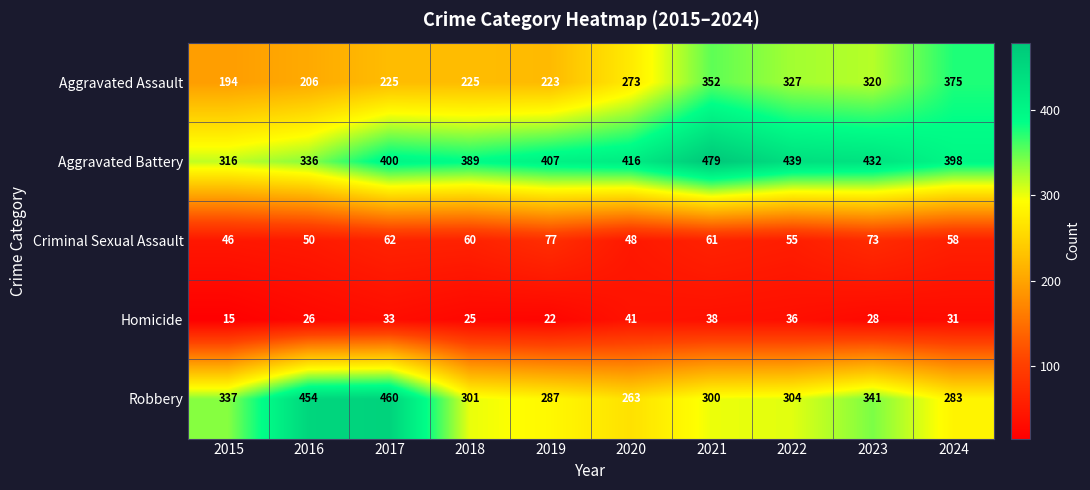

At which category is the sum across all series the highest?

2021